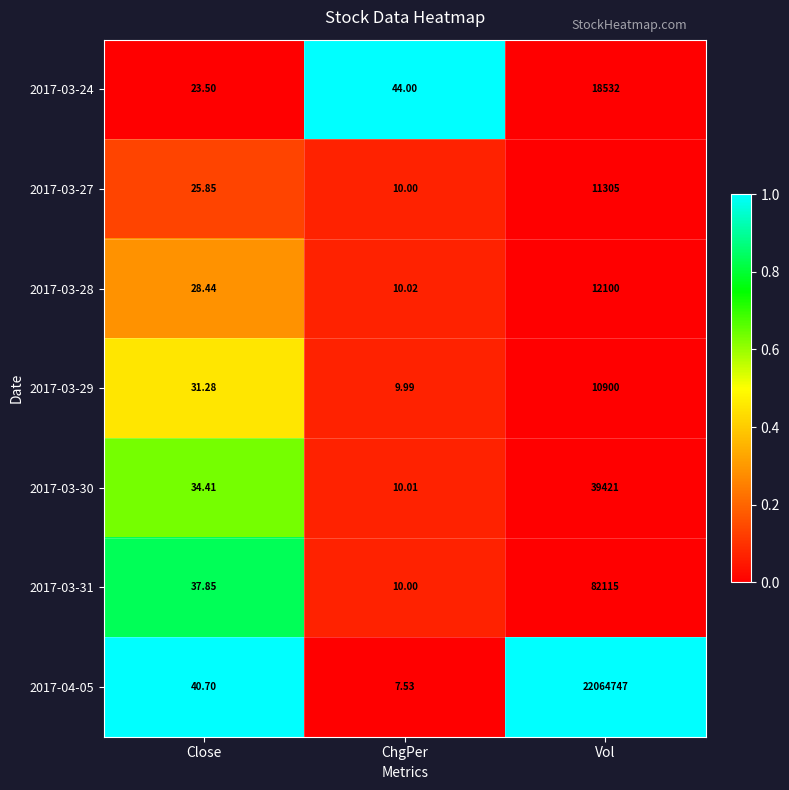

At which category does the chart reach its peak across all series?

Vol